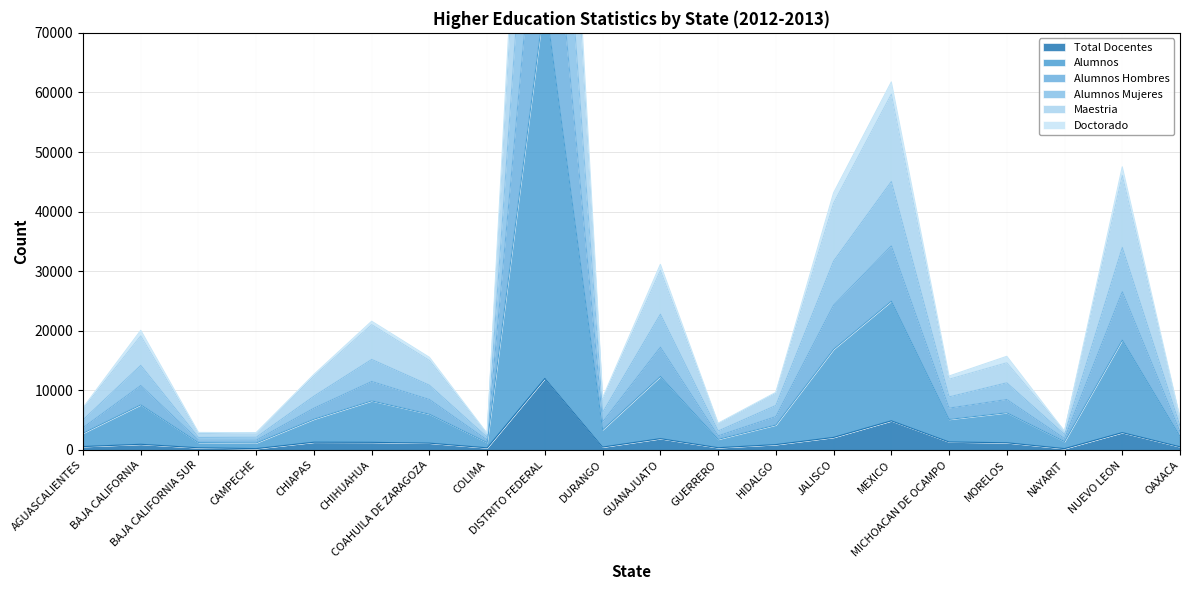

What is the minimum value shown in the chart?

216